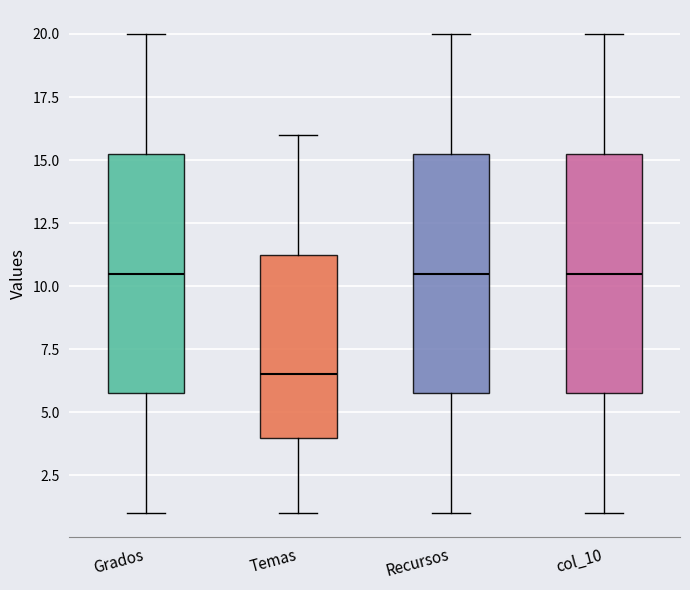

Which box's median line is the lowest?

Temas